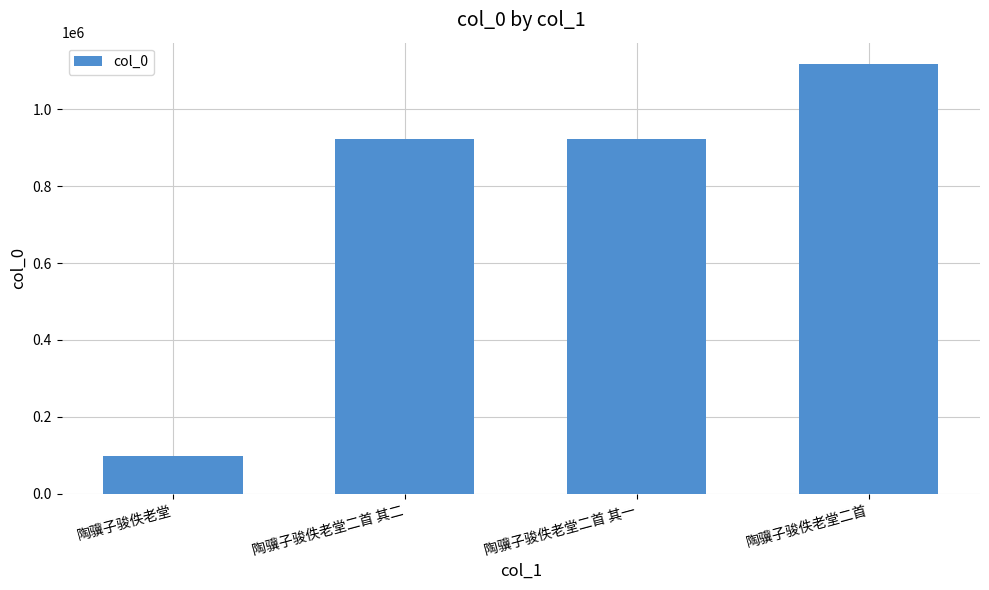

Does the chart contain any negative values?

No